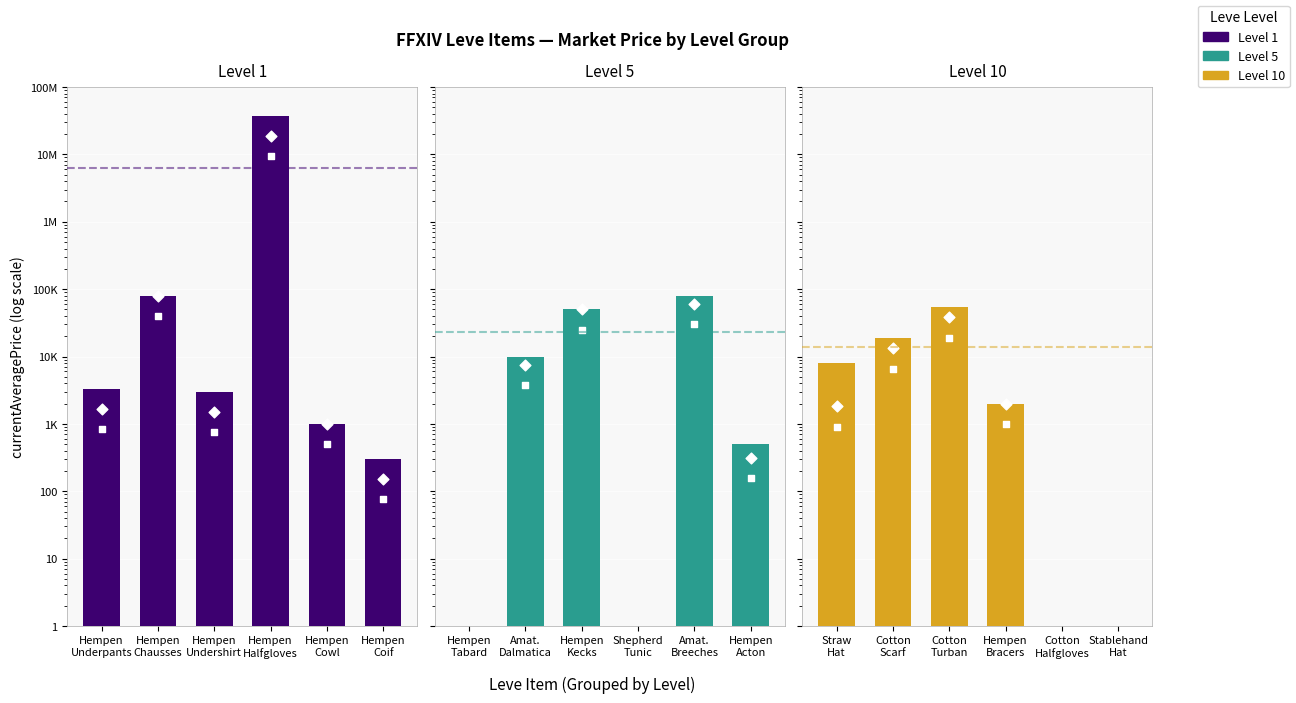

Which series has the largest total across all categories?

Level 1